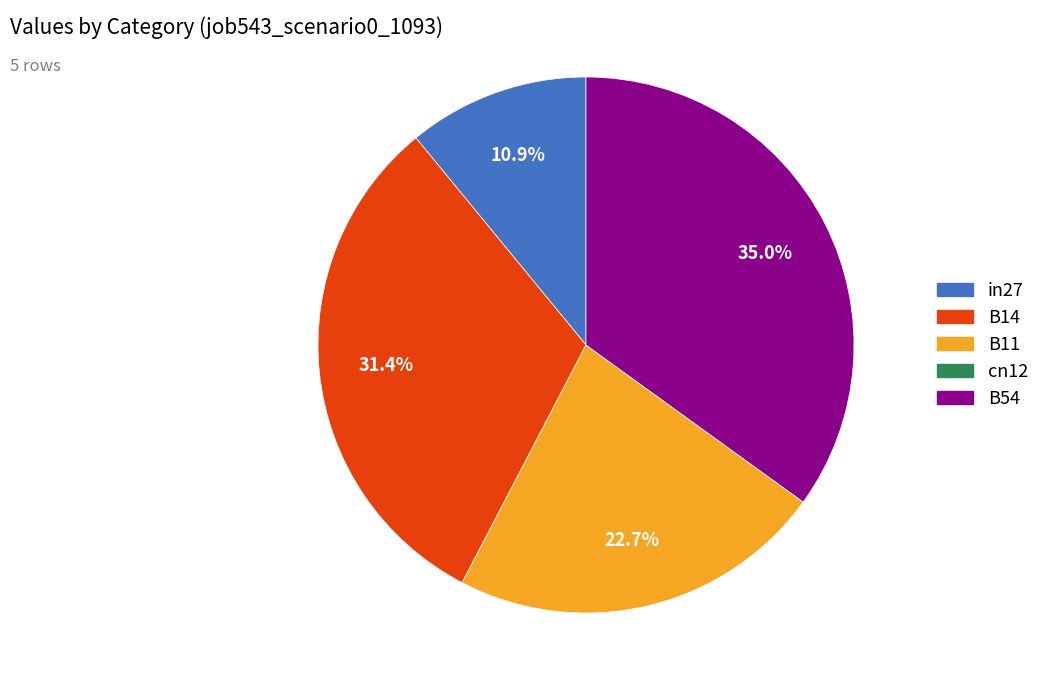

Which category has the biggest portion of the pie?

B54